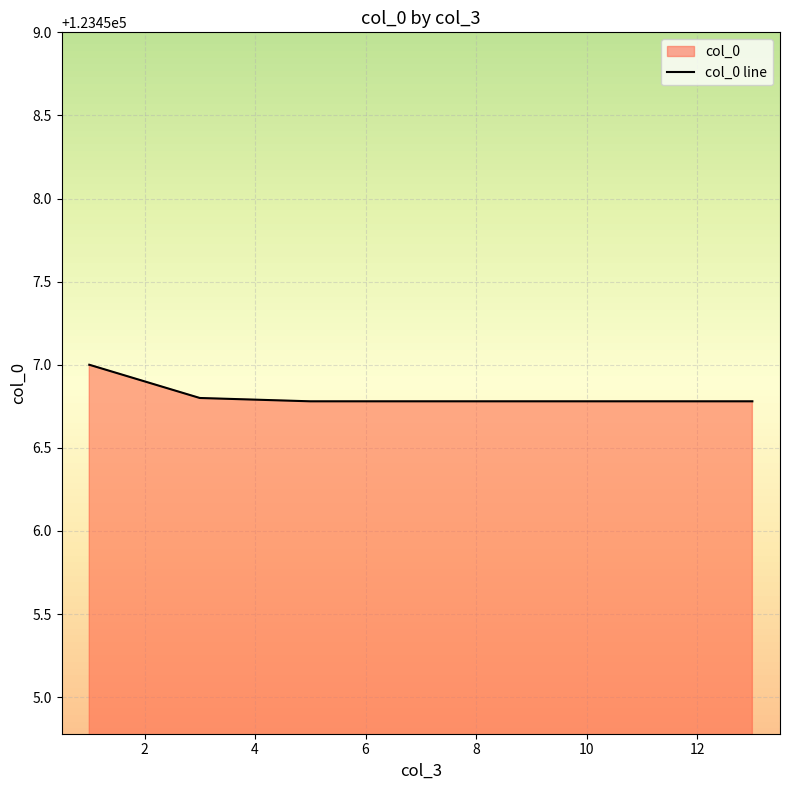

The value at 4 is 123456.8. True or false?

True